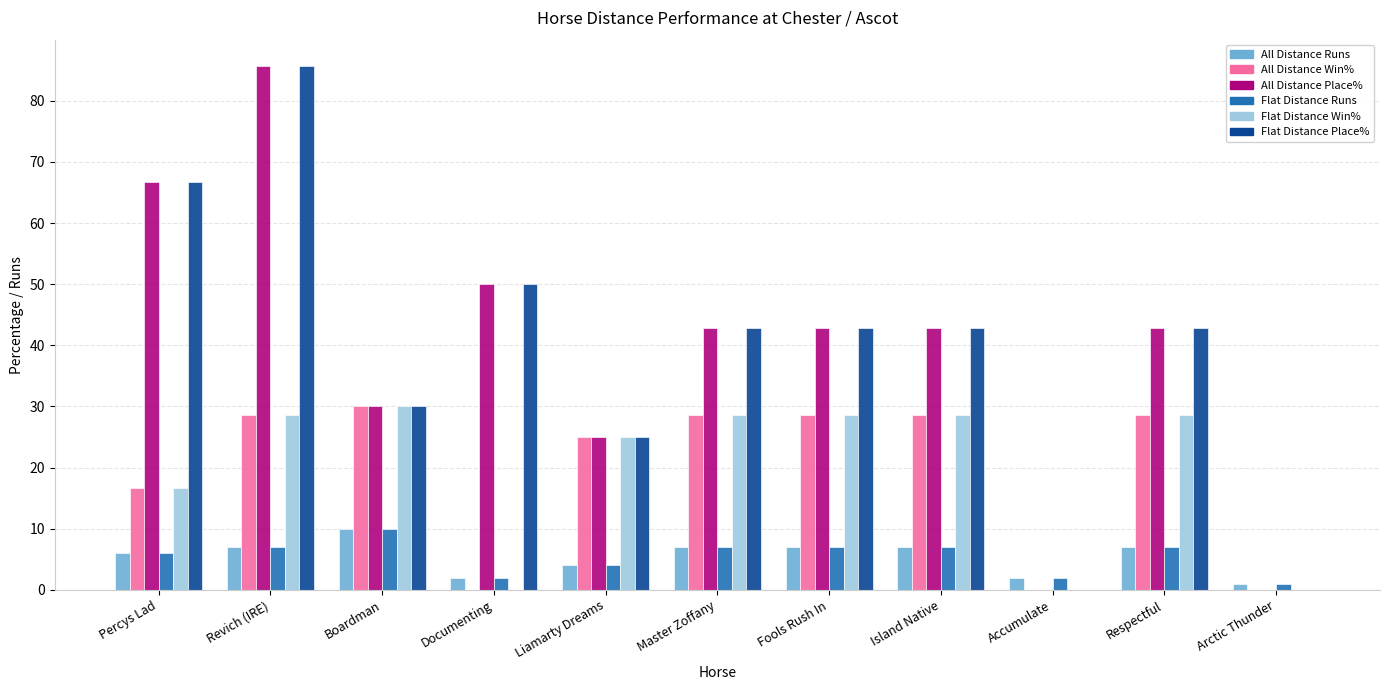

What is the maximum value shown in the chart?

85.7